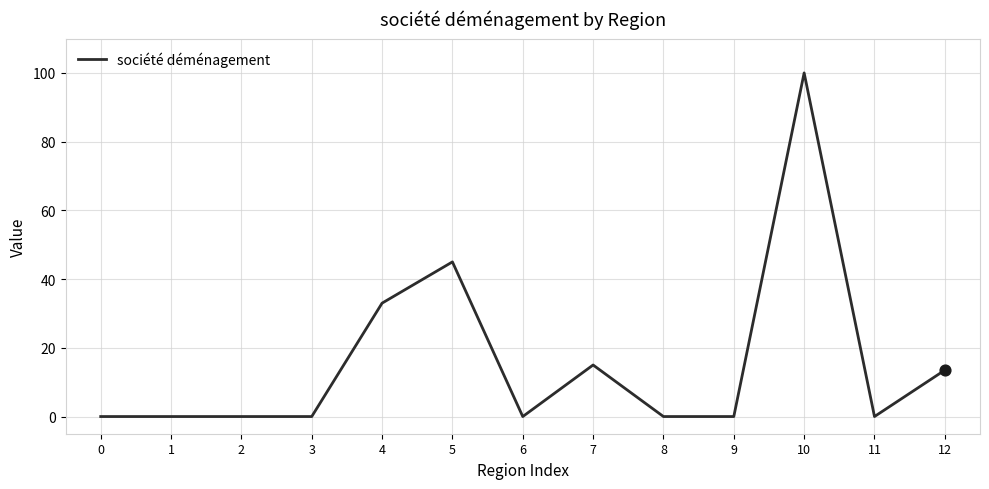

Which has a higher value, 7 or 2?

7